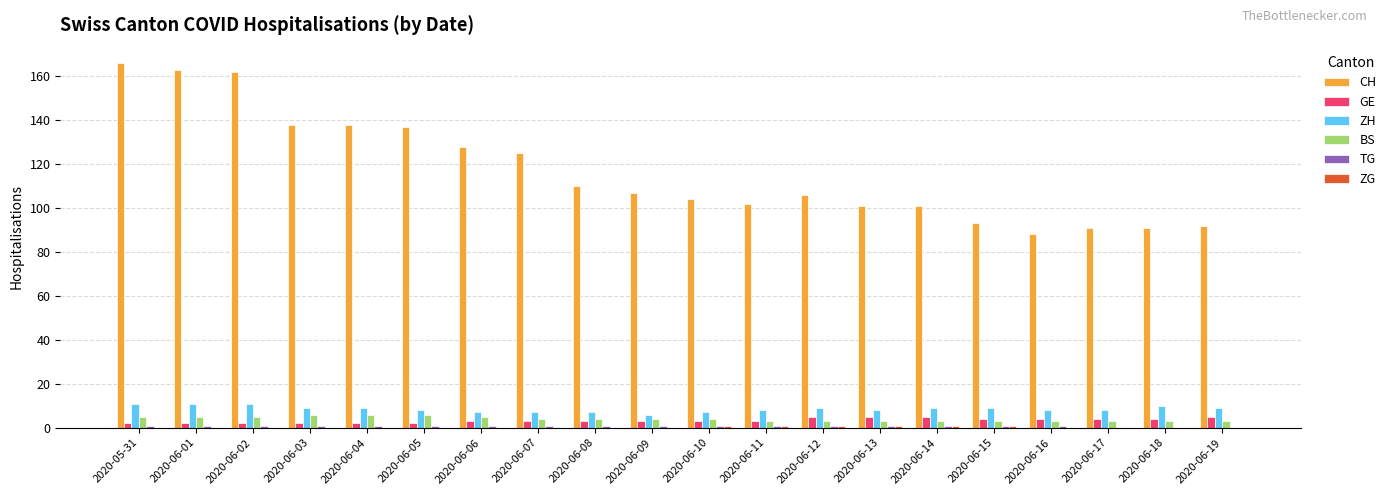

Which series changed the most between 2020-06-04 and 2020-06-09?

CH